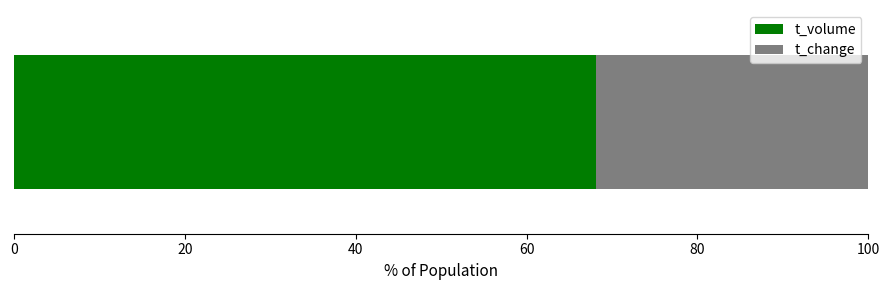

What is the minimum value for t_volume?

68.2